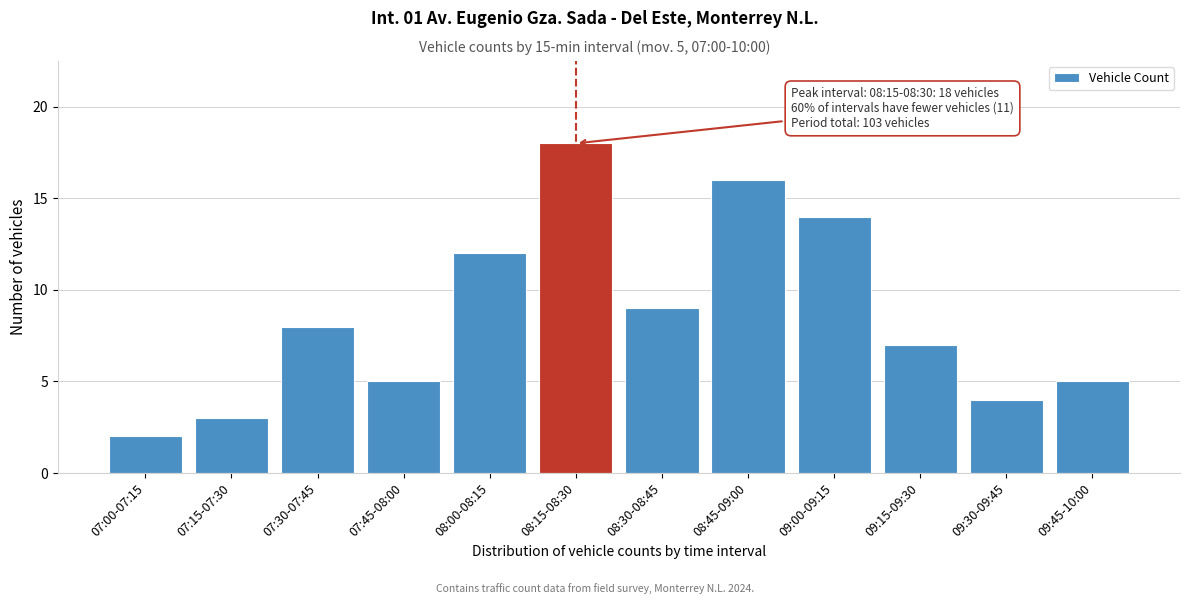

Reading right to left, list all the values displayed in this chart.

09:45-10:00=5	09:30-09:45=4	09:15-09:30=7	09:00-09:15=14	08:45-09:00=16	08:30-08:45=9	08:15-08:30=18	08:00-08:15=12	07:45-08:00=5	07:30-07:45=8	07:15-07:30=3	07:00-07:15=2